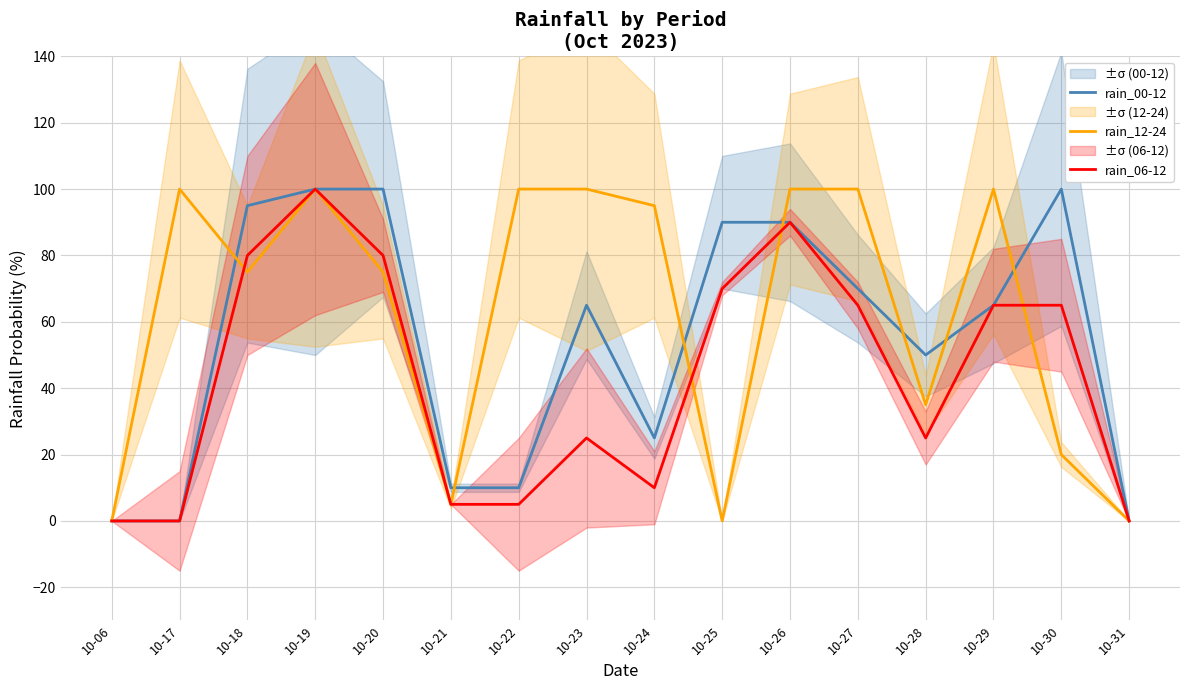

Which series has the largest total across all categories?

rain_12-24